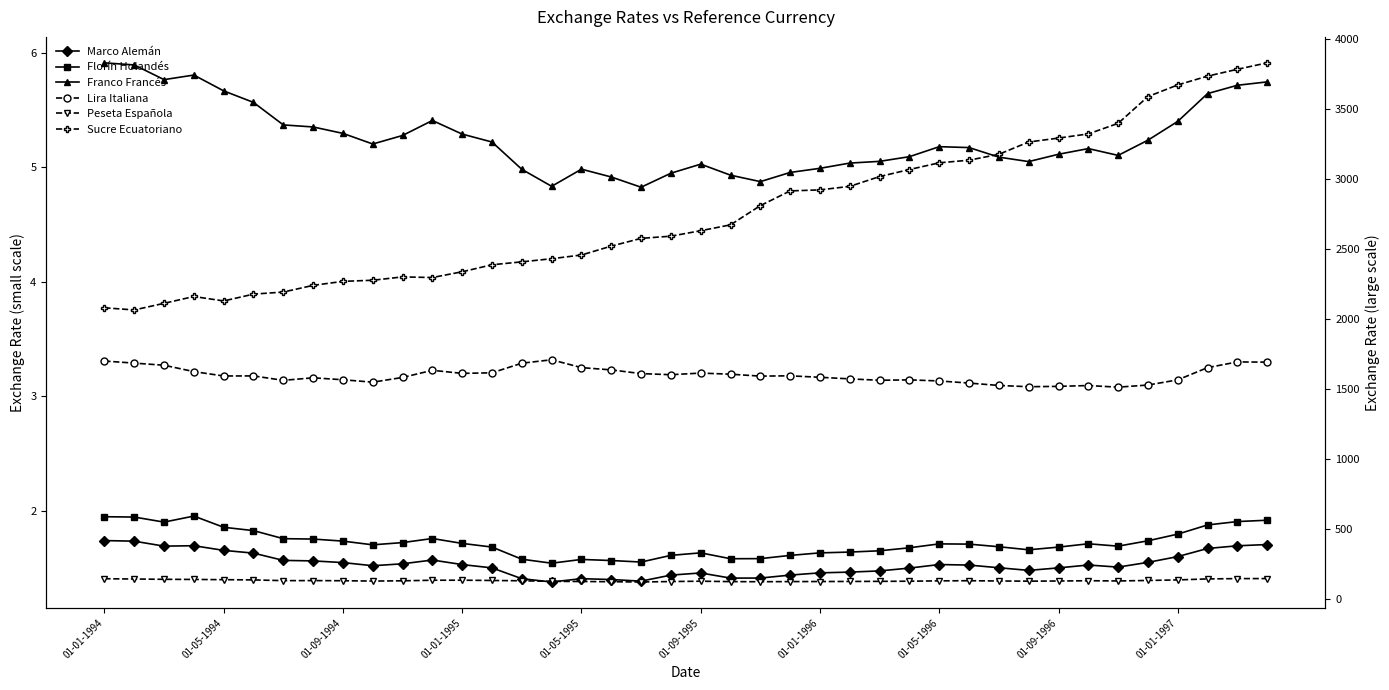

What are all the series names shown in the legend?

Marco Alemán, Florín Holandés, Franco Francés, Lira Italiana, Peseta Española, Sucre Ecuatoriano